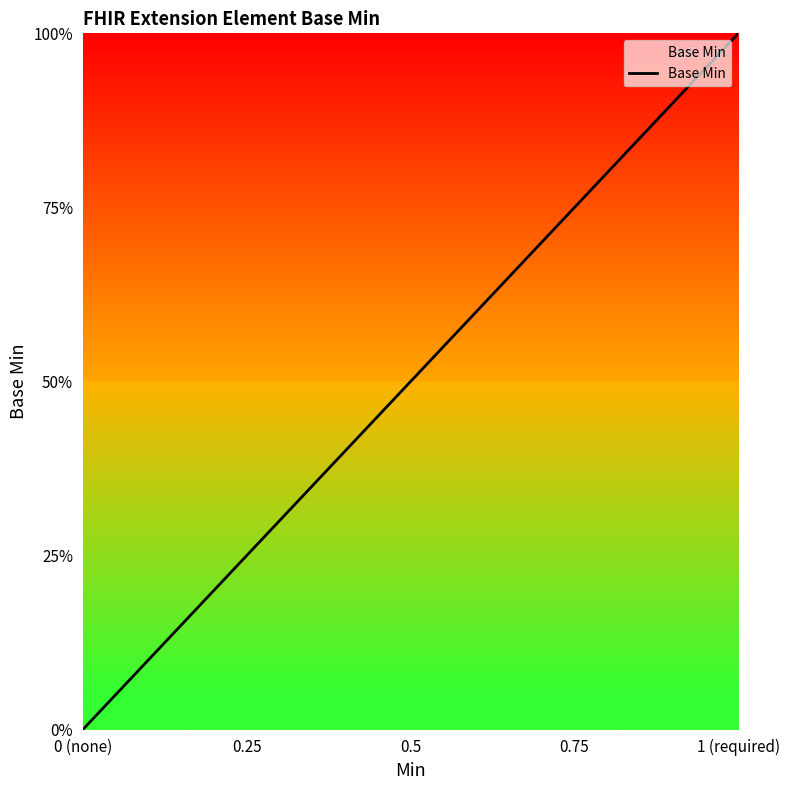

True or false: there are more than 1 points higher than both neighbors.

False